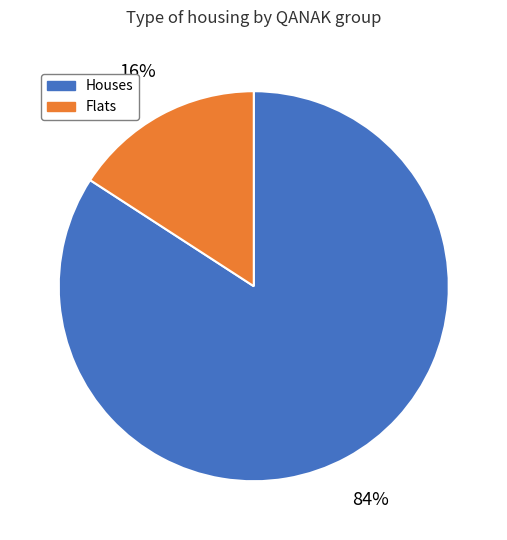

Does any single category account for the majority?

Yes